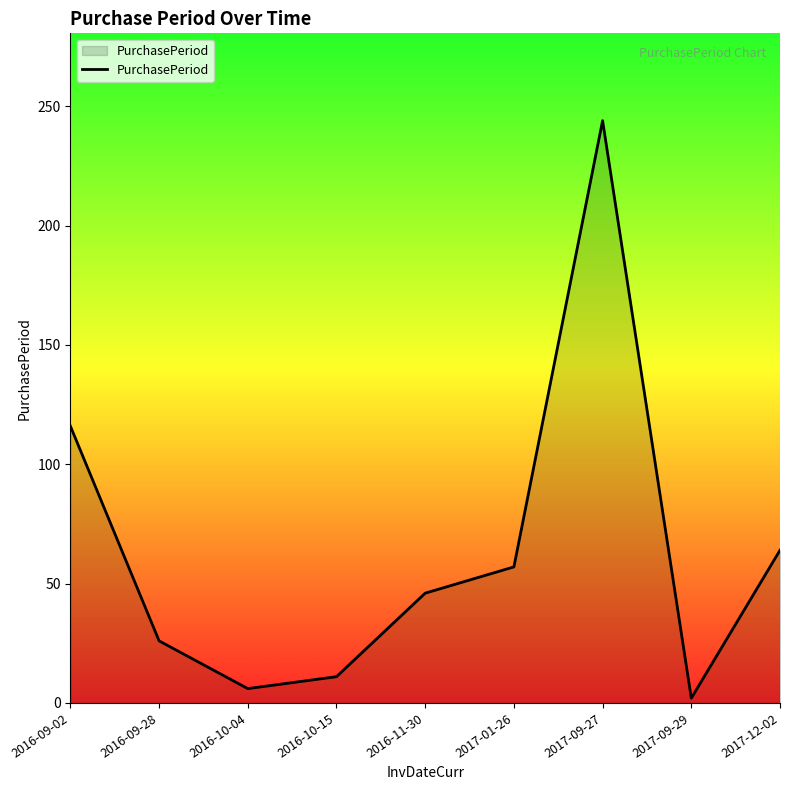

Between 2016-10-15 and 2017-01-26, which is larger?

2017-01-26